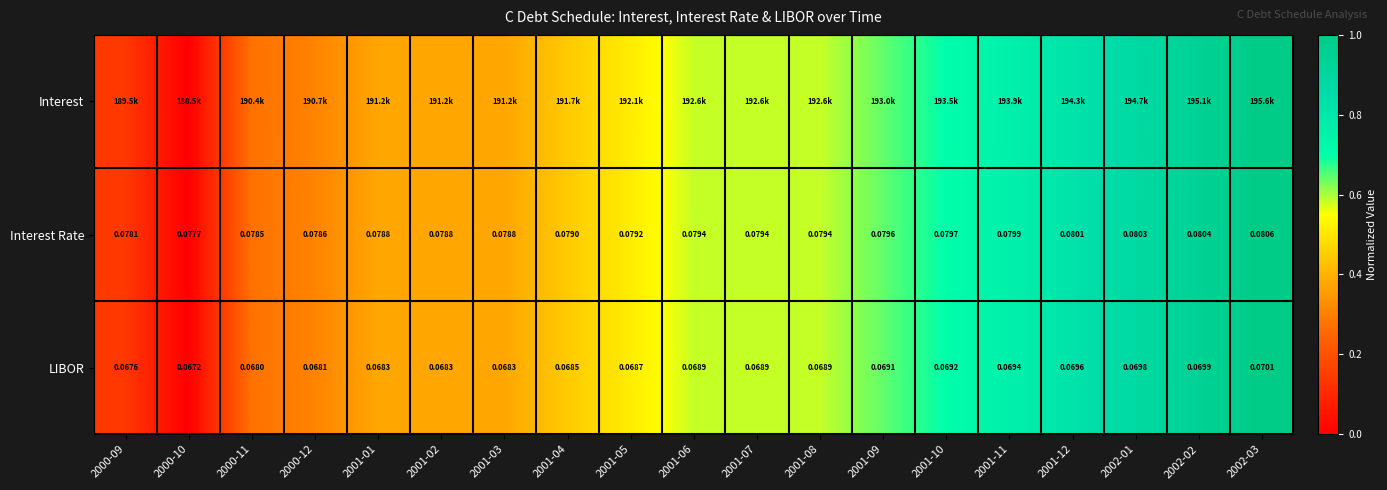

List the labels in order of Interest value, largest first.

2002-03, 2002-02, 2002-01, 2001-12, 2001-11, 2001-10, 2001-09, 2001-06, 2001-07, 2001-08, 2001-05, 2001-04, 2001-01, 2001-02, 2001-03, 2000-12, 2000-11, 2000-09, 2000-10